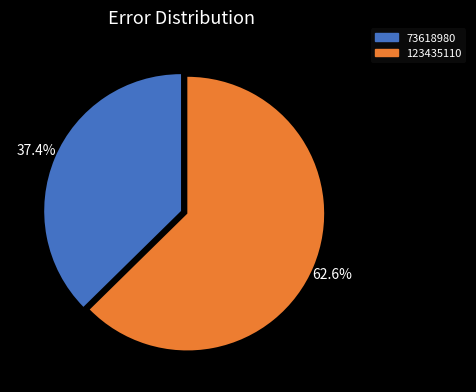

Is it true that 123435110 is 71% of the pie?

False